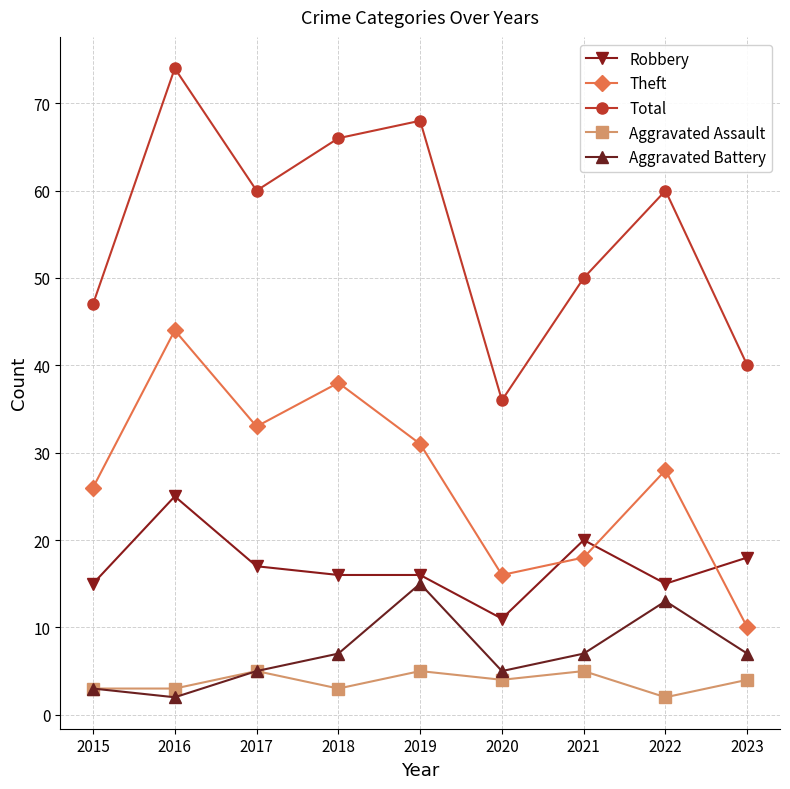

List the series in order of their peak value, highest first.

Total, Theft, Robbery, Aggravated Battery, Aggravated Assault